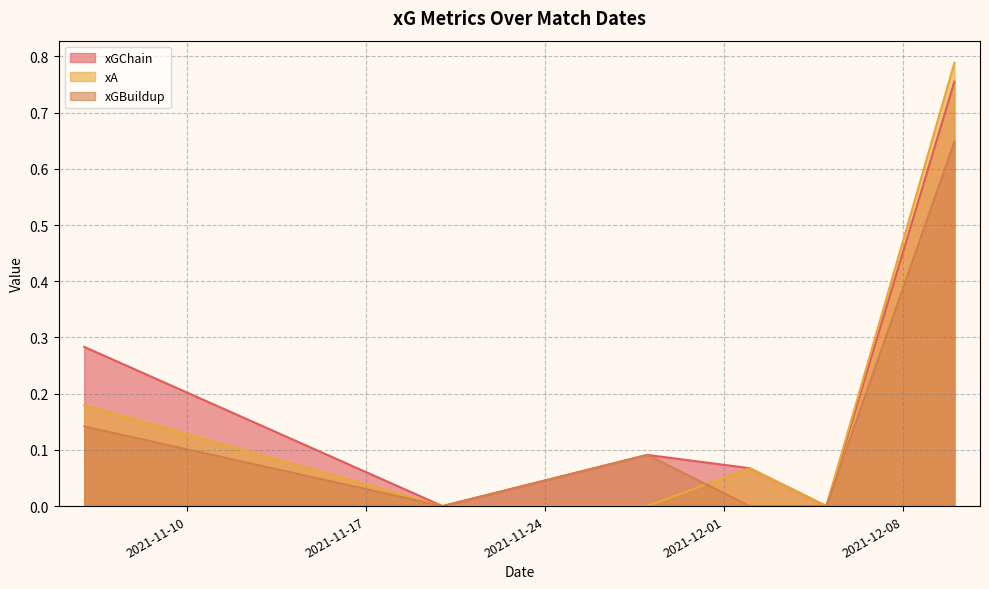

Which series has the widest spread of values?

xA